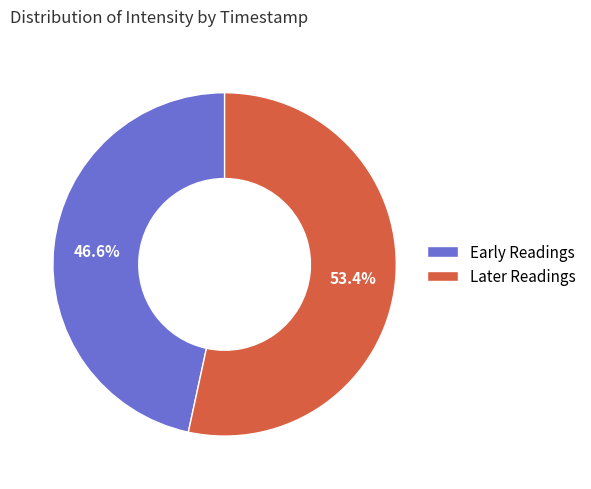

How many segments does this pie chart have?

2